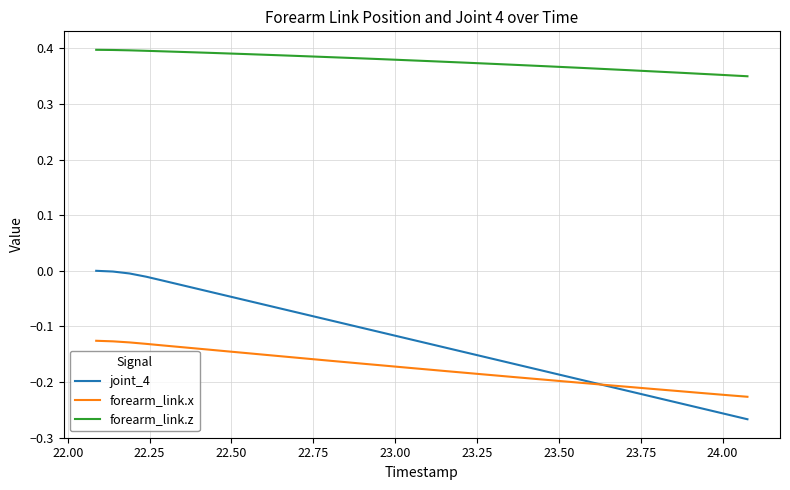

True or false: forearm_link.z and joint_4 cross at least once.

False